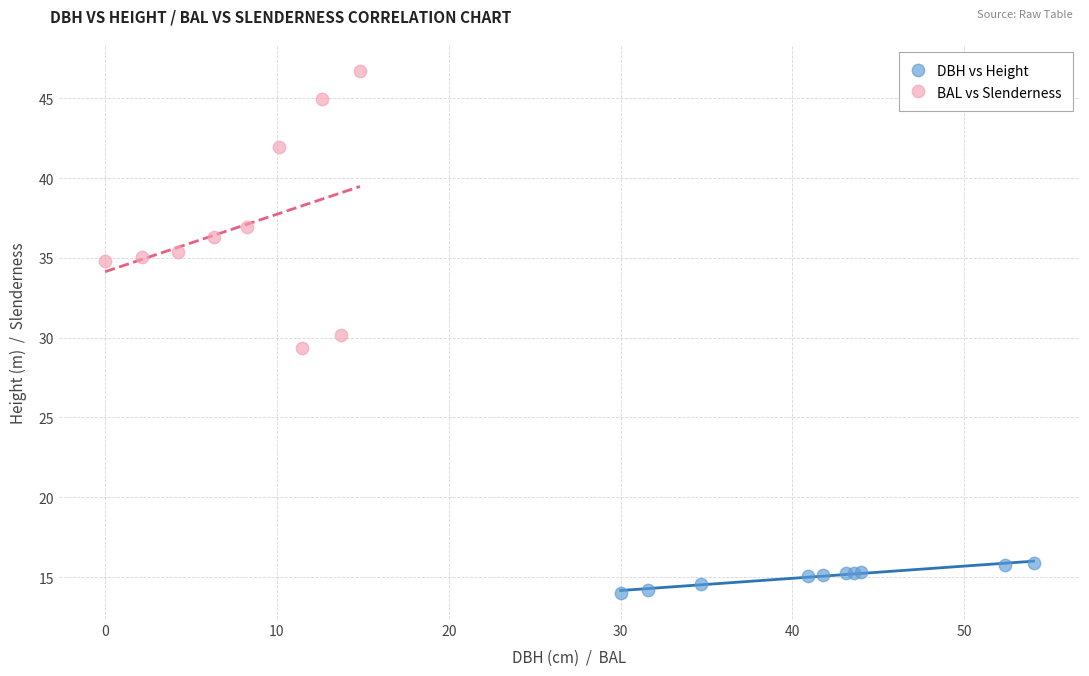

Which series has the widest spread of Y values?

BAL vs Slenderness